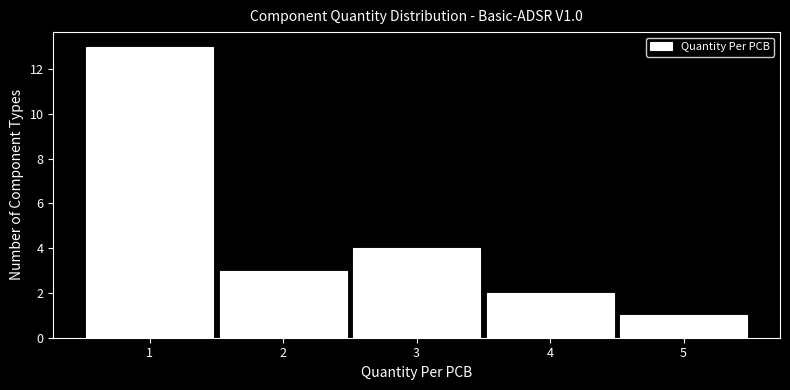

How tall is the bar that spans 2.5 to 3.5 on the x-axis? The values are not printed on the chart, so give them approximately, as read against the axis.

4